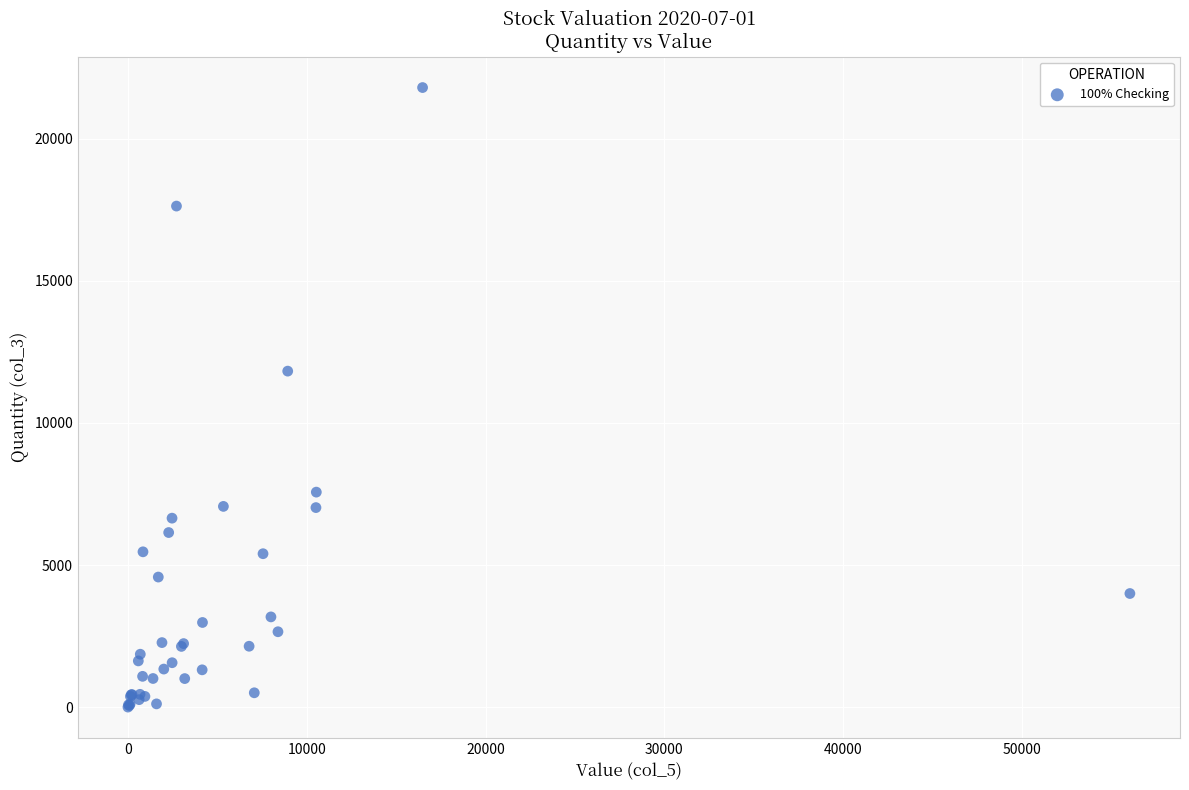

What Y value in the scatter plot is closest to 10899?

11821